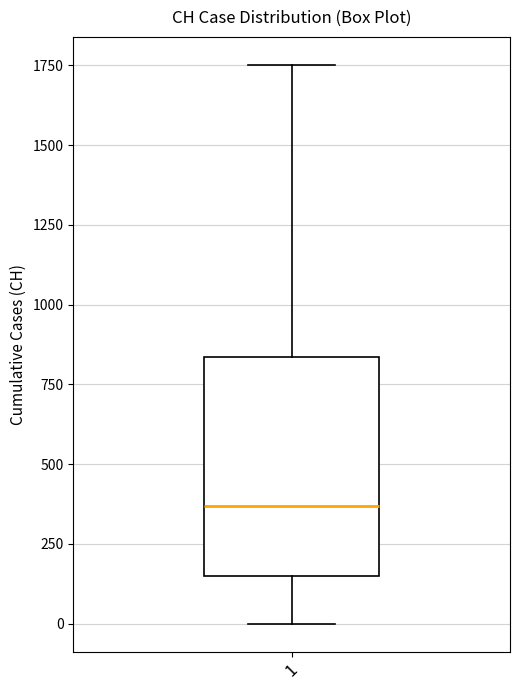

Read this box plot against the y-axis: the position of the median line, the range covered by the box, and the ends of both whiskers. The values are not printed on the chart, so give them approximately, as read against the axis.

median 350, box 150 to 850, whiskers 0 to 1750